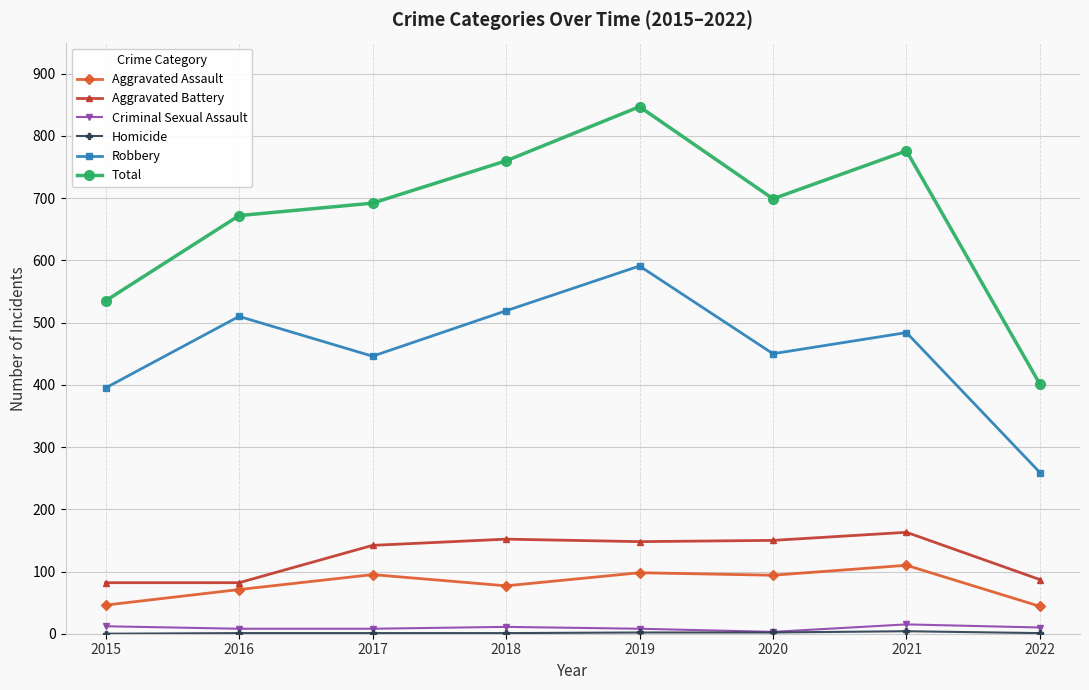

What is the difference between the maximum and second lowest values in the Criminal Sexual Assault series?

7